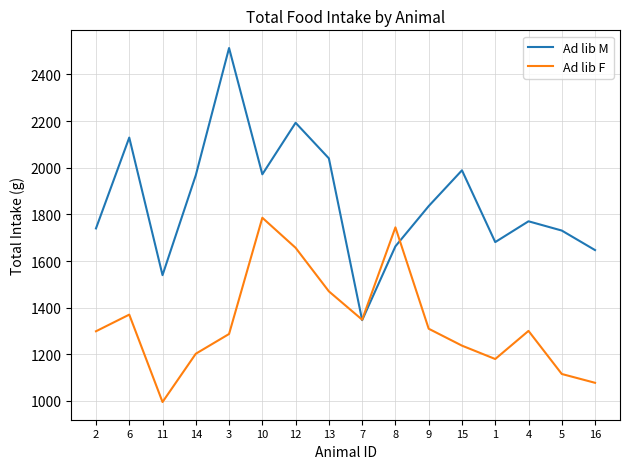

Is it true that Ad lib M equals 1971.8 at 10?

True